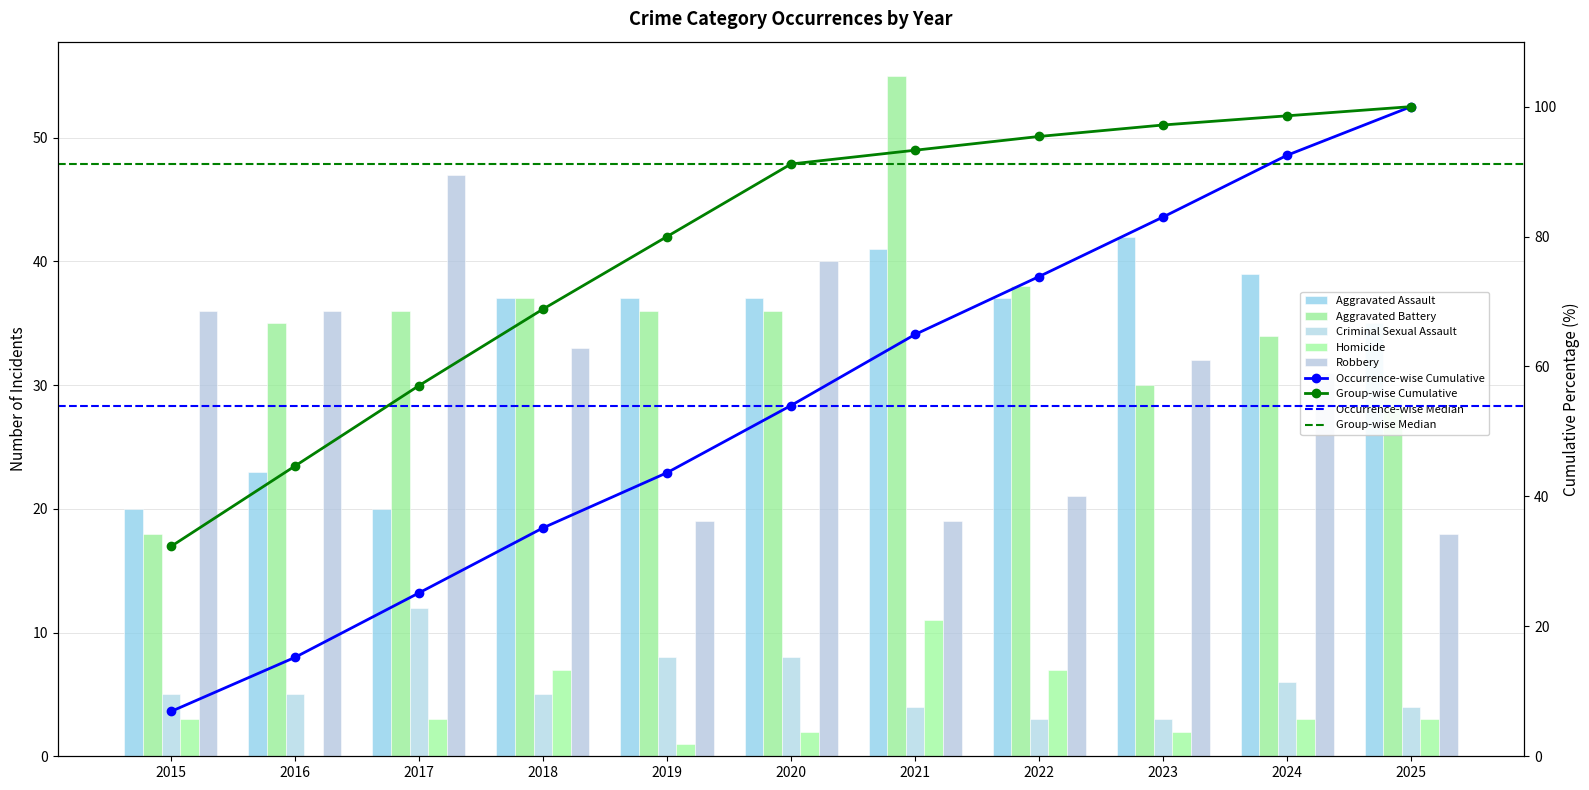

Are the bars horizontal?

No